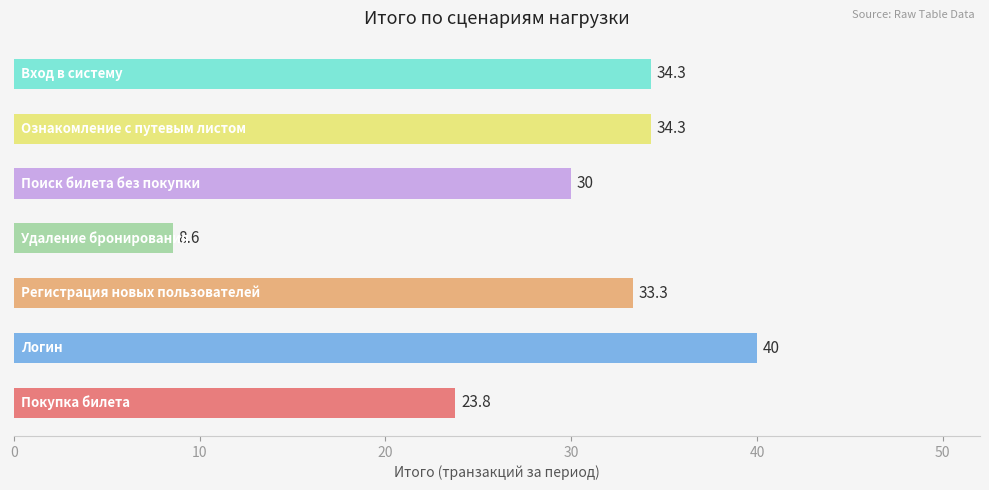

What is the maximum value shown in the chart?

40.0